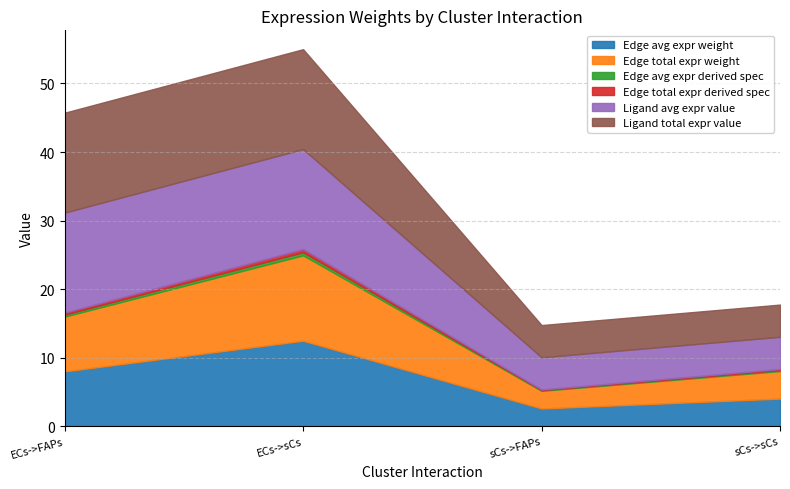

Between ECs->FAPs and ECs->sCs, which series saw the biggest shift?

Edge avg expr weight